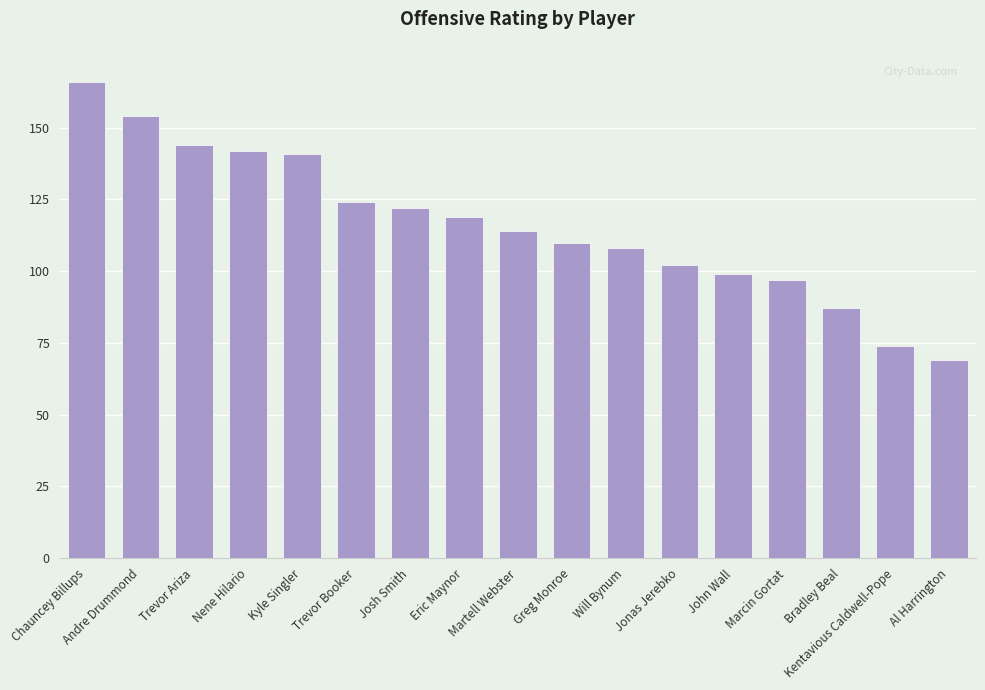

Reading left to right, extract all data points from this chart.

Chauncey Billups=166	Andre Drummond=154	Trevor Ariza=144	Nene Hilario=142	Kyle Singler=141	Trevor Booker=124	Josh Smith=122	Eric Maynor=119	Martell Webster=114	Greg Monroe=110	Will Bynum=108	Jonas Jerebko=102	John Wall=99	Marcin Gortat=97	Bradley Beal=87	Kentavious Caldwell-Pope=74	Al Harrington=69